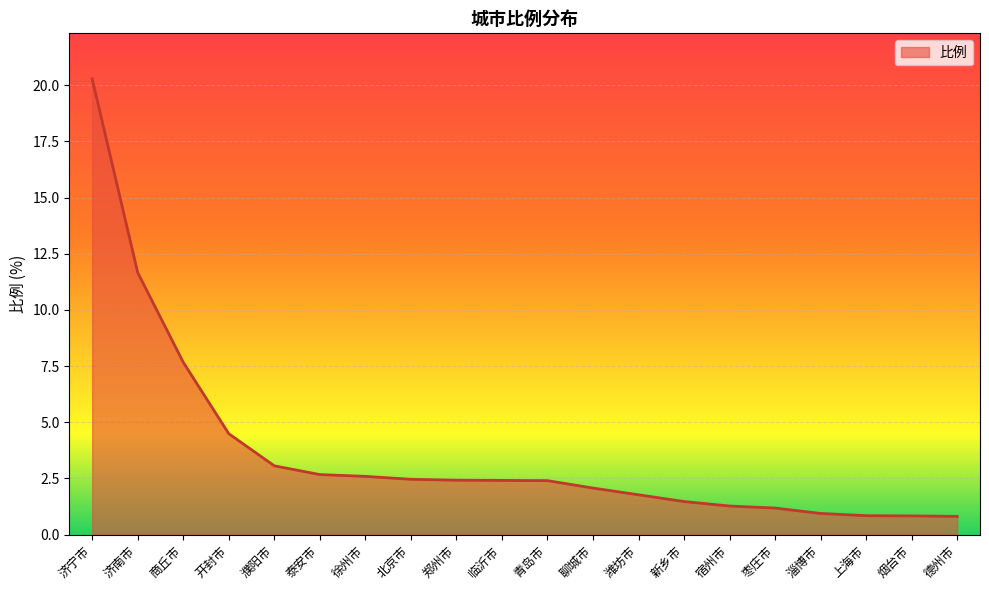

The value at 济宁市 is 7.3. True or false?

False